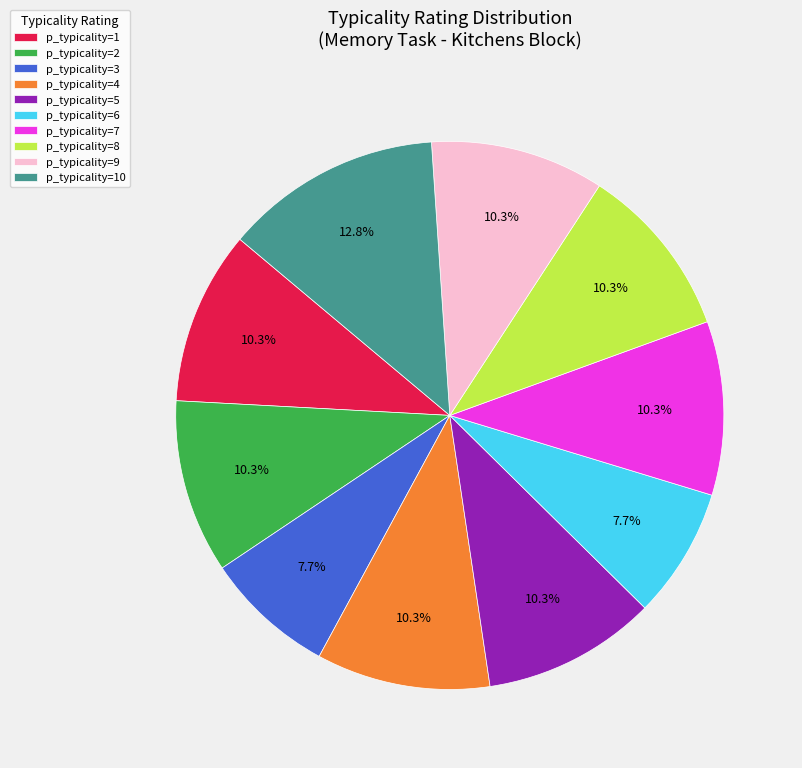

What is the ratio of the value at p_typicality=2 to the value at p_typicality=10?

0.8